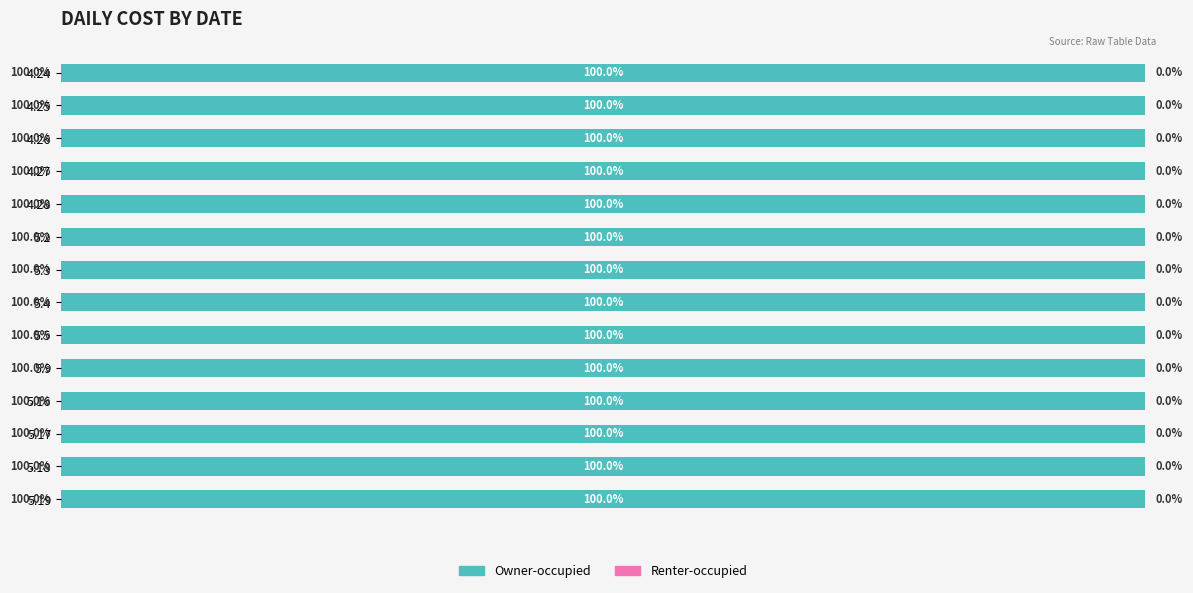

Which series has the largest total across all categories?

Owner-occupied